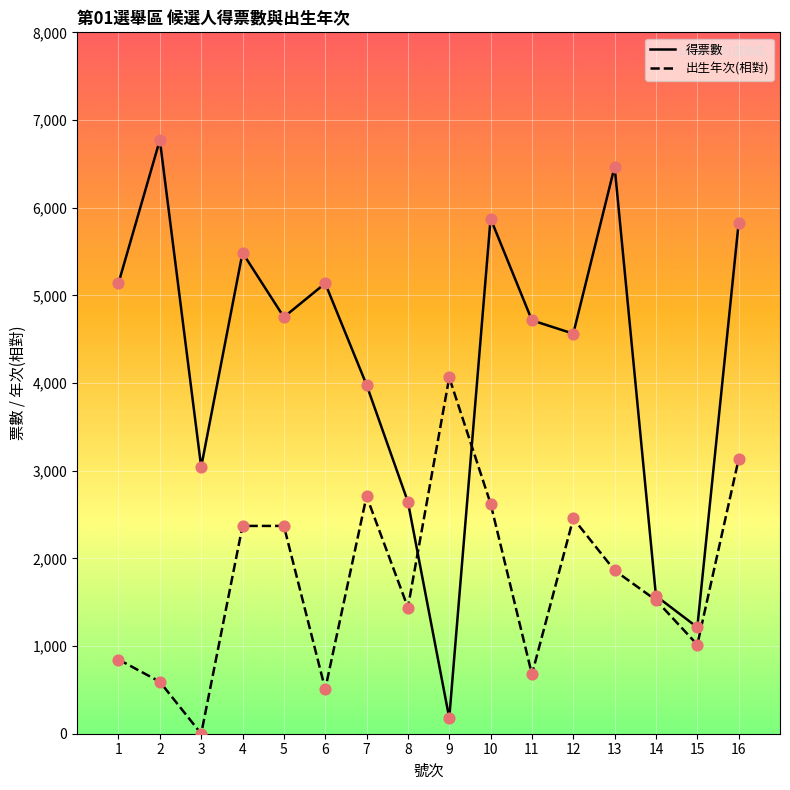

What are all the series names shown in the legend?

得票數, 出生年次(相對)